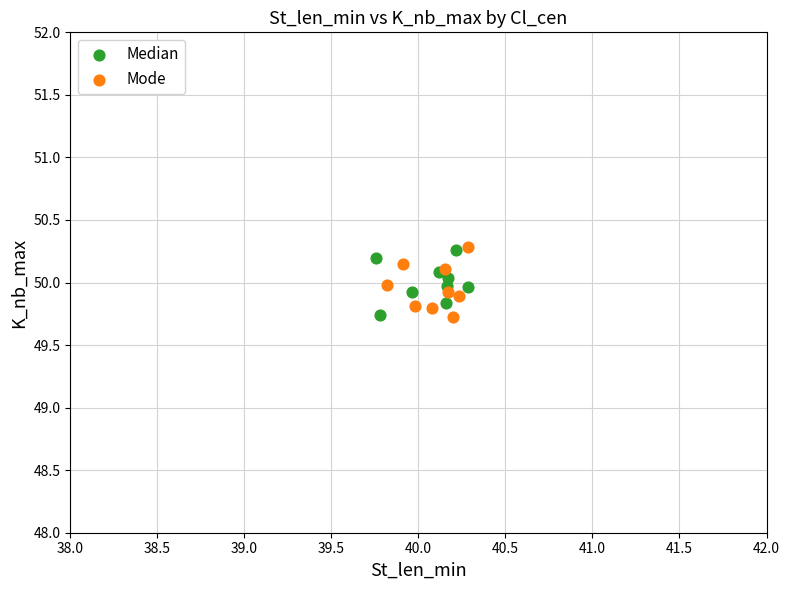

What are all the series names shown in the legend?

Median, Mode